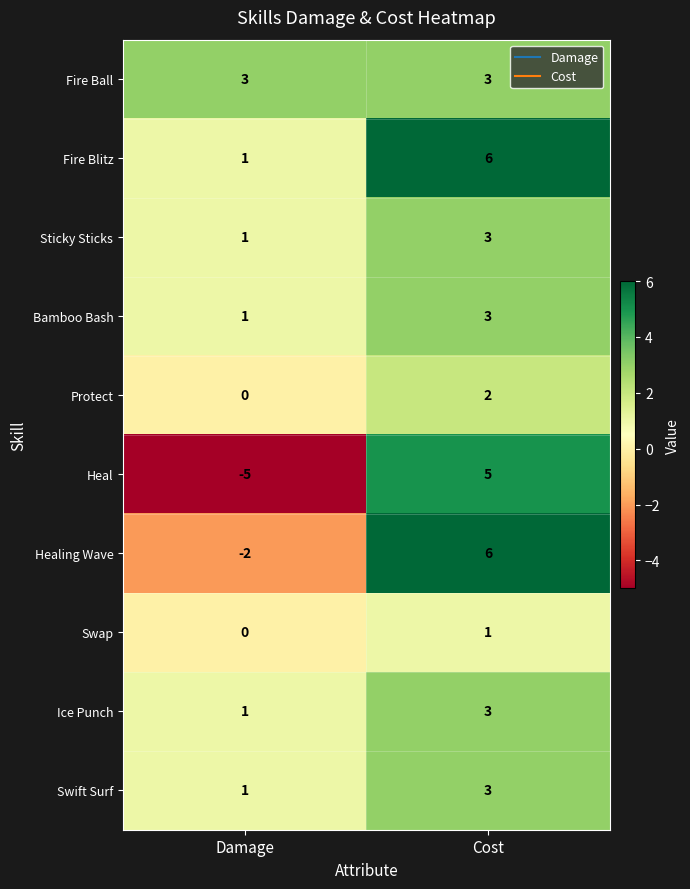

What is the approximate value of Healing Wave at Cost?

6